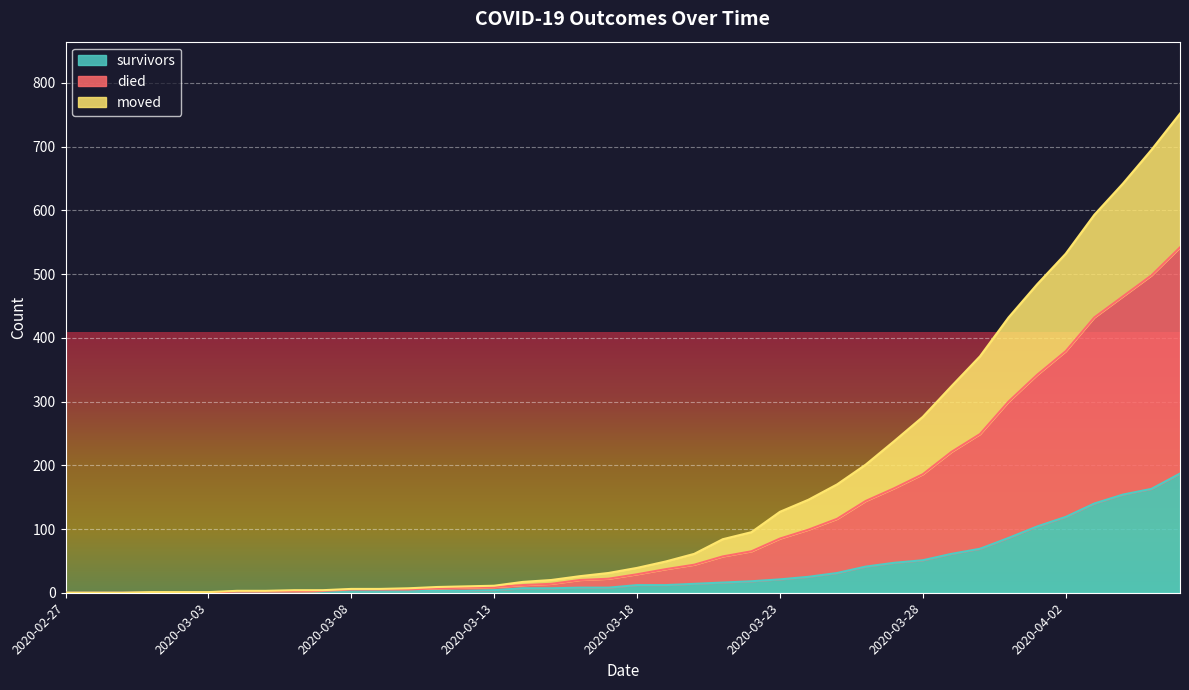

Between 2020-03-10 and 2020-03-17, which series saw the biggest shift?

died